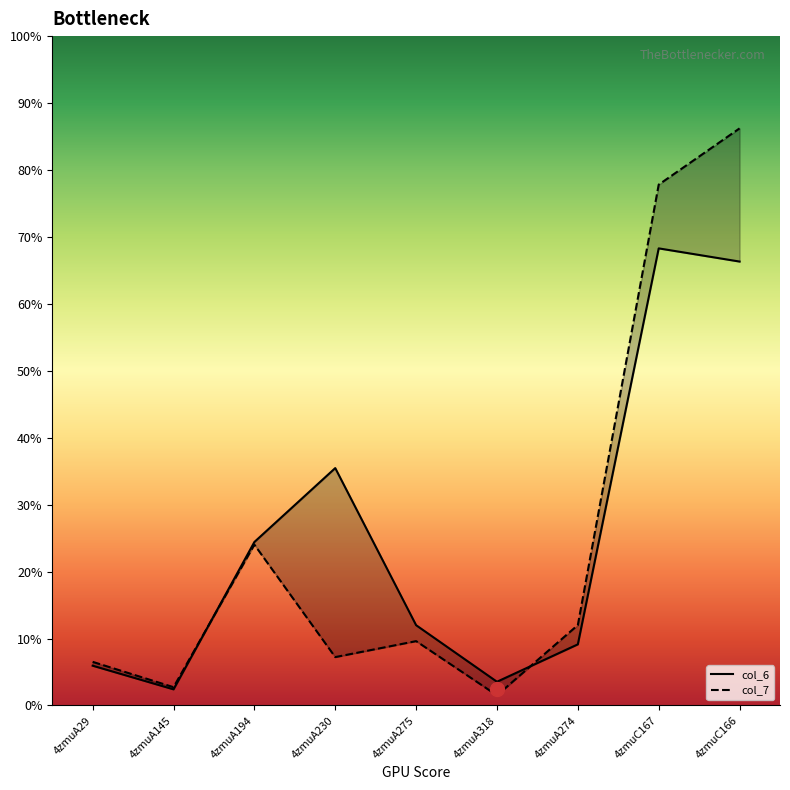

How many categories are shown in the chart?

9